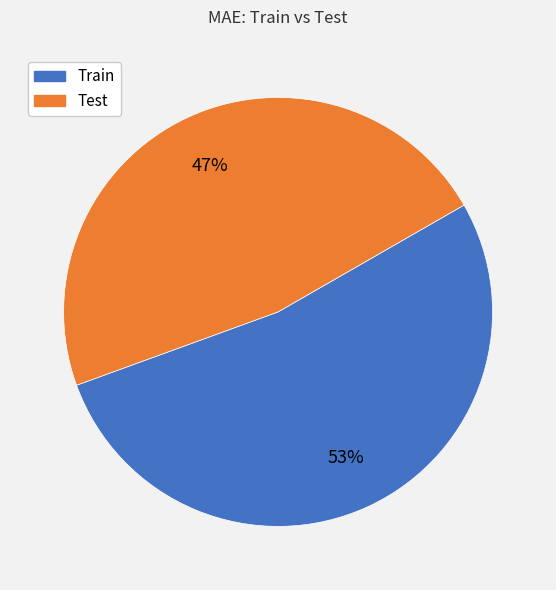

To the nearest percent, what percentage of the pie is Train?

53%